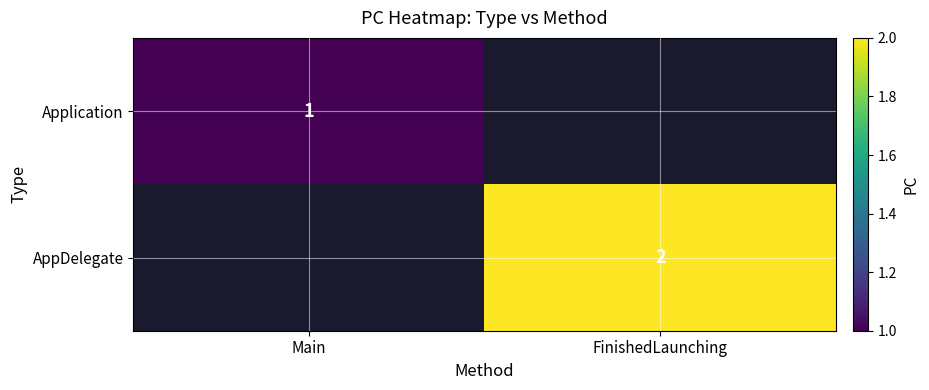

True or false: AppDelegate has a value of 3.0 at FinishedLaunching.

False